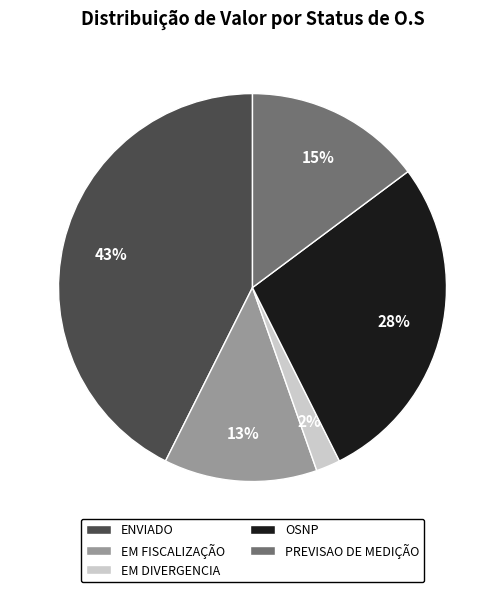

Is it true that PREVISAO DE MEDIÇÃO is 15% of the pie?

True